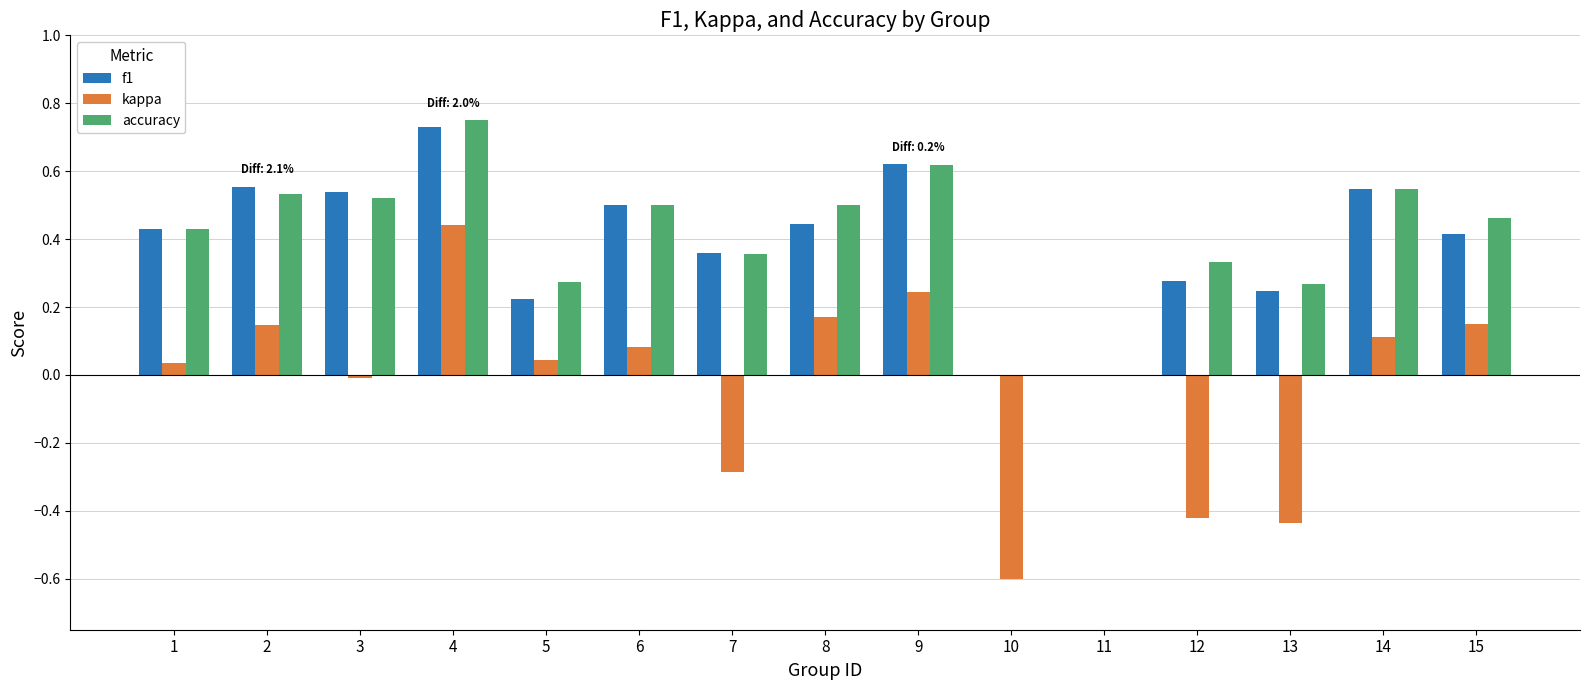

True or false: kappa has a value of -0.5 at 11.

False